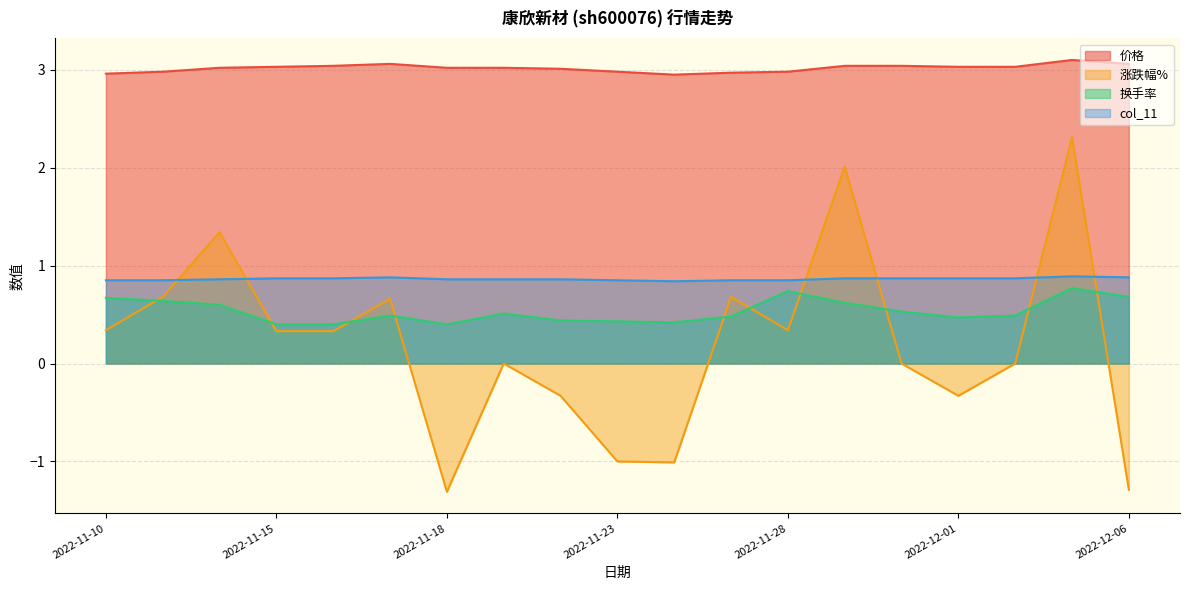

What is the difference between the 换手率 values at 2022-11-14 and 2022-11-30?

0.1